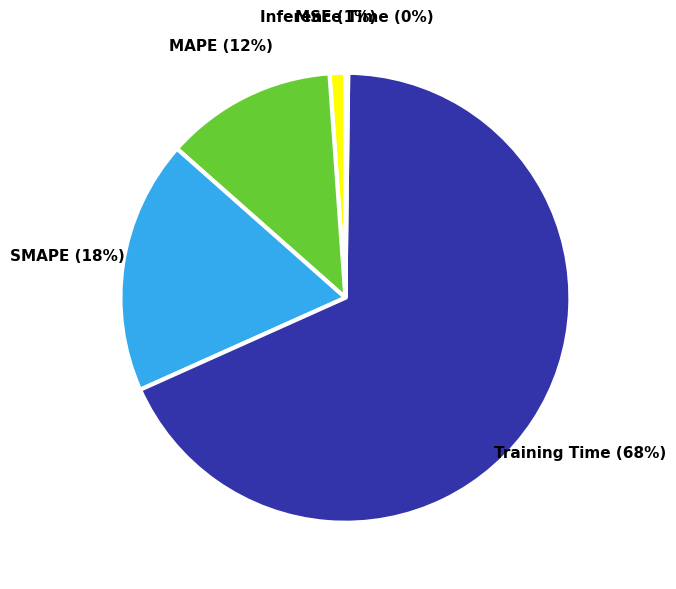

To the nearest percent, what is the average slice percentage?

20%